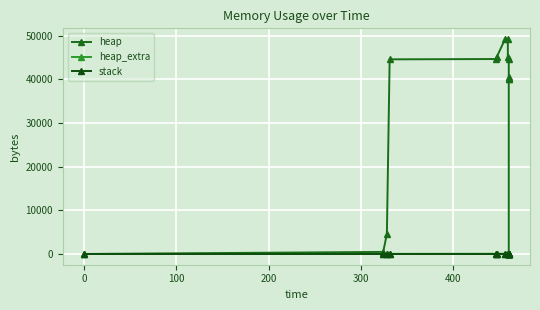

List the series in order of their peak value, lowest first.

stack, heap_extra, heap